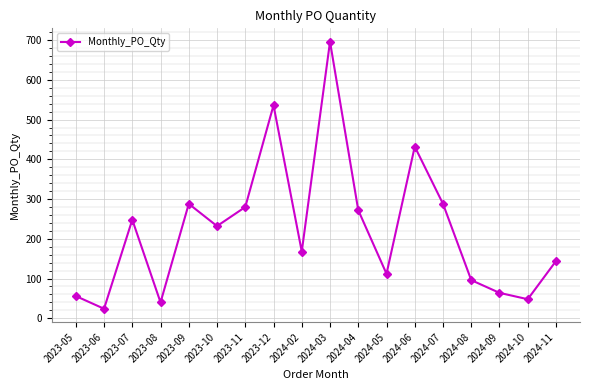

The value at 2024-06 is 432. True or false?

True